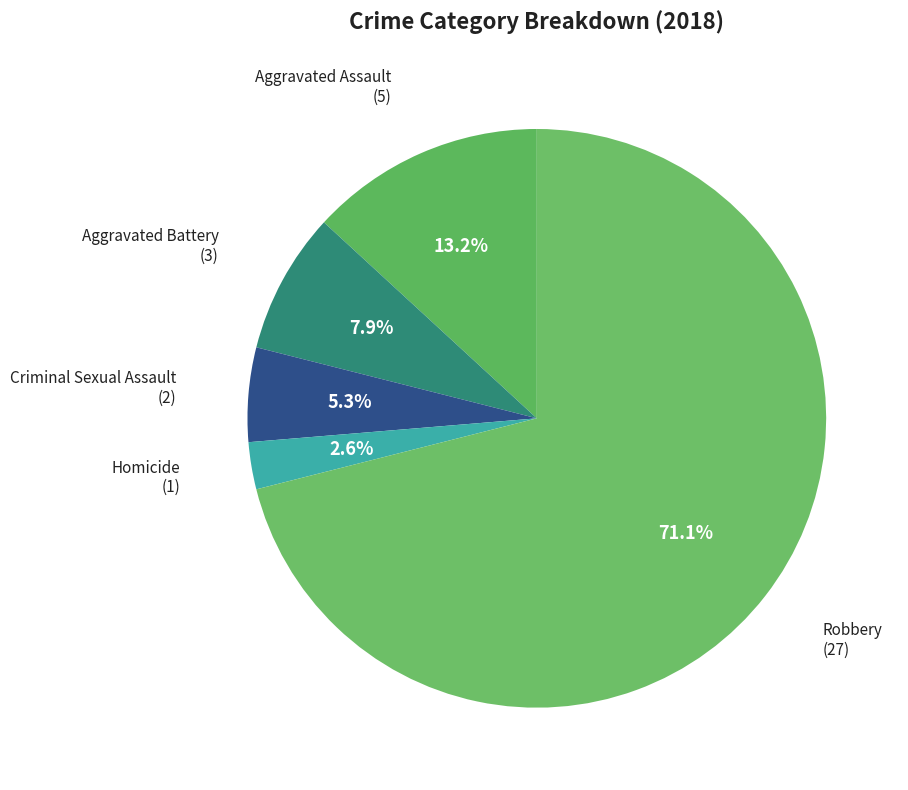

What percentage is the Aggravated Assault slice, to the nearest percent?

13%